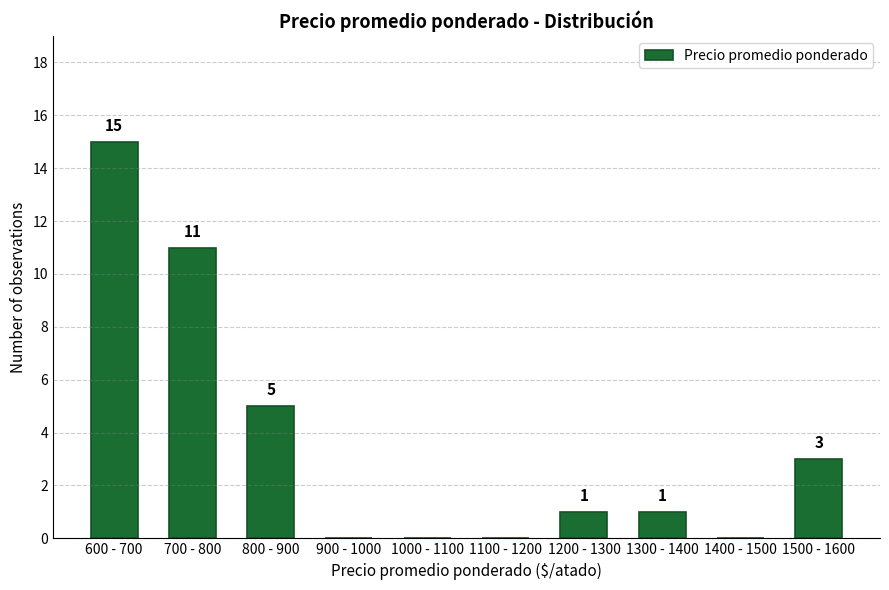

Reading right to left, list all the values displayed in this chart.

1500 - 1600=3	1400 - 1500=0	1300 - 1400=1	1200 - 1300=1	1100 - 1200=0	1000 - 1100=0	900 - 1000=0	800 - 900=5	700 - 800=11	600 - 700=15